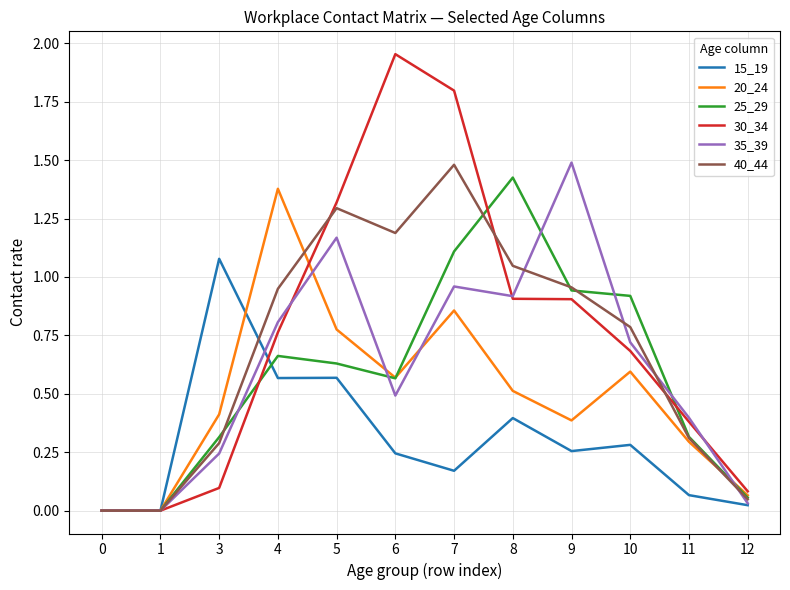

Which label corresponds to the largest value in the chart?

6